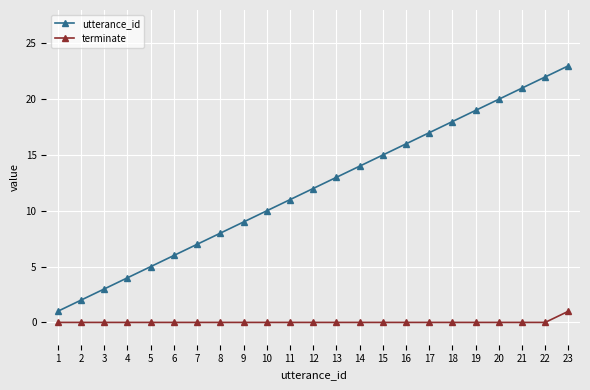

What is the value of the utterance_id point at the 12th from the left?

12